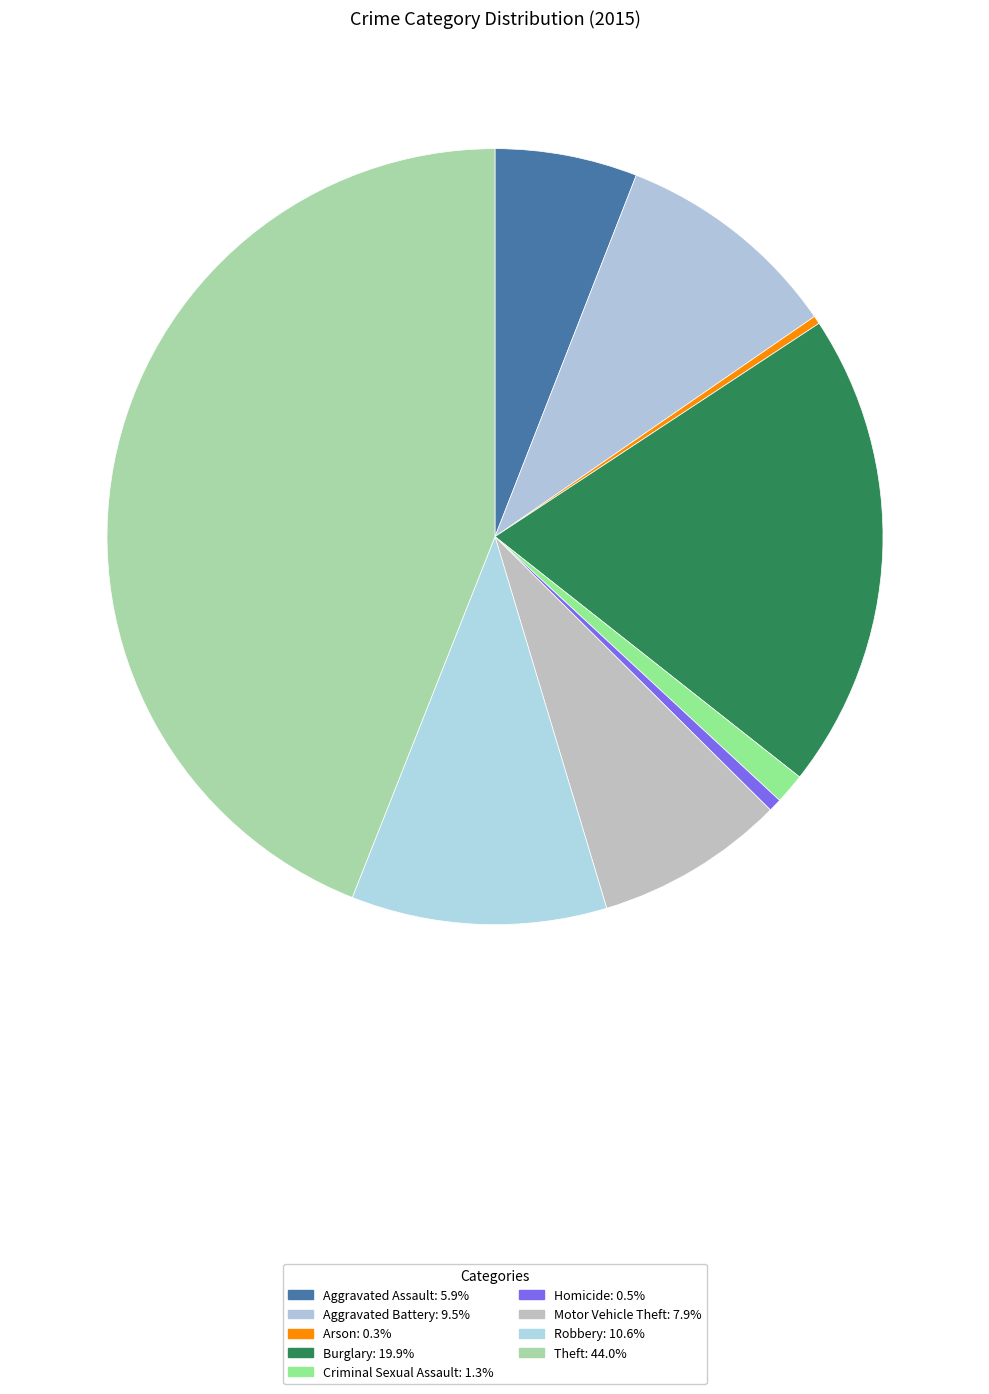

Which has a higher value, Burglary or Arson?

Burglary